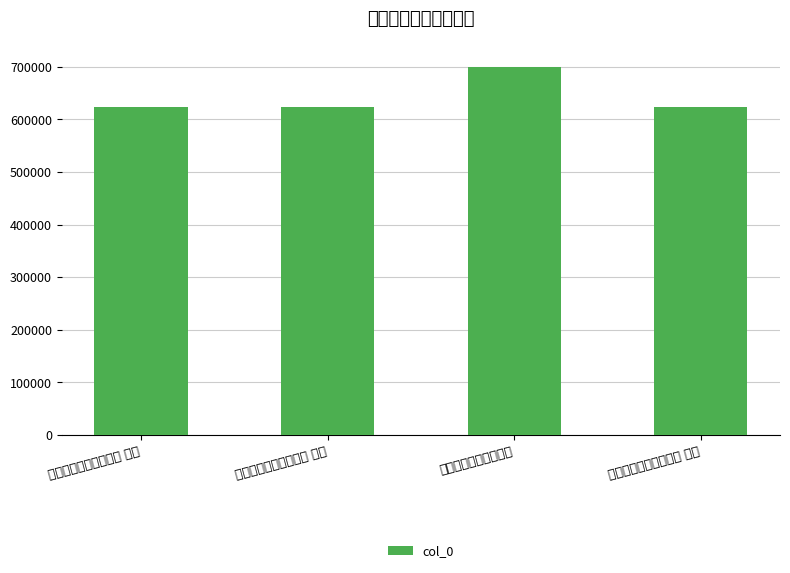

List the labels in order of value, largest first.

握中上人语录漫题三首, 握中上人语录漫题三首 其三, 握中上人语录漫题三首 其二, 握中上人语录漫题三首 其一